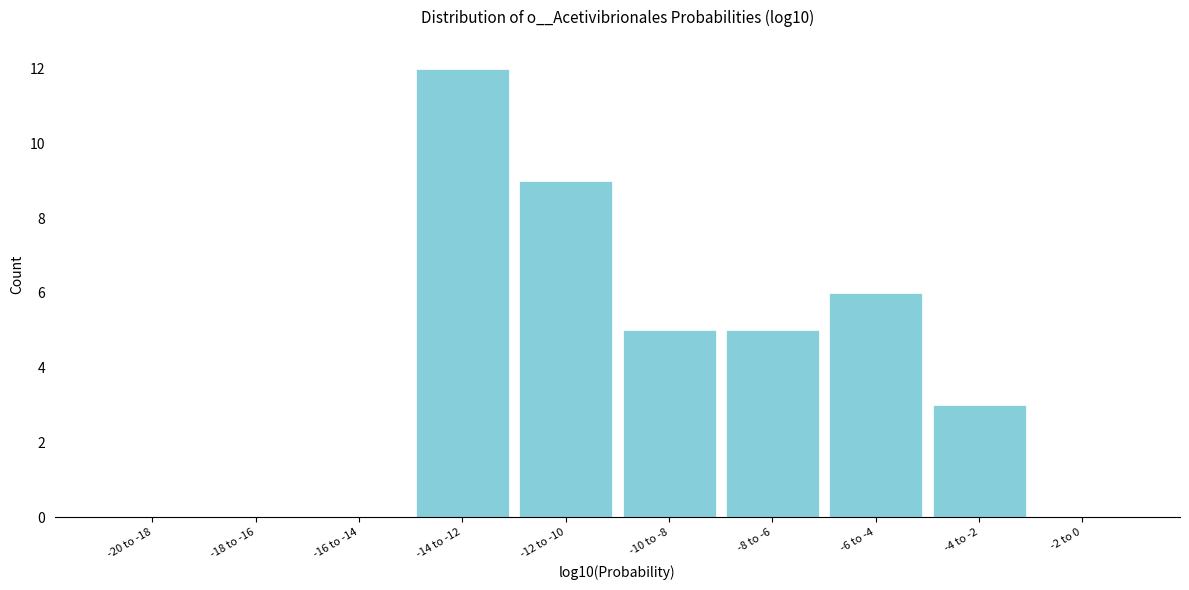

Reading left to right, transcribe all the data shown in this chart.

-20 to -18=0	-18 to -16=0	-16 to -14=0	-14 to -12=12	-12 to -10=9	-10 to -8=5	-8 to -6=5	-6 to -4=6	-4 to -2=3	-2 to 0=0